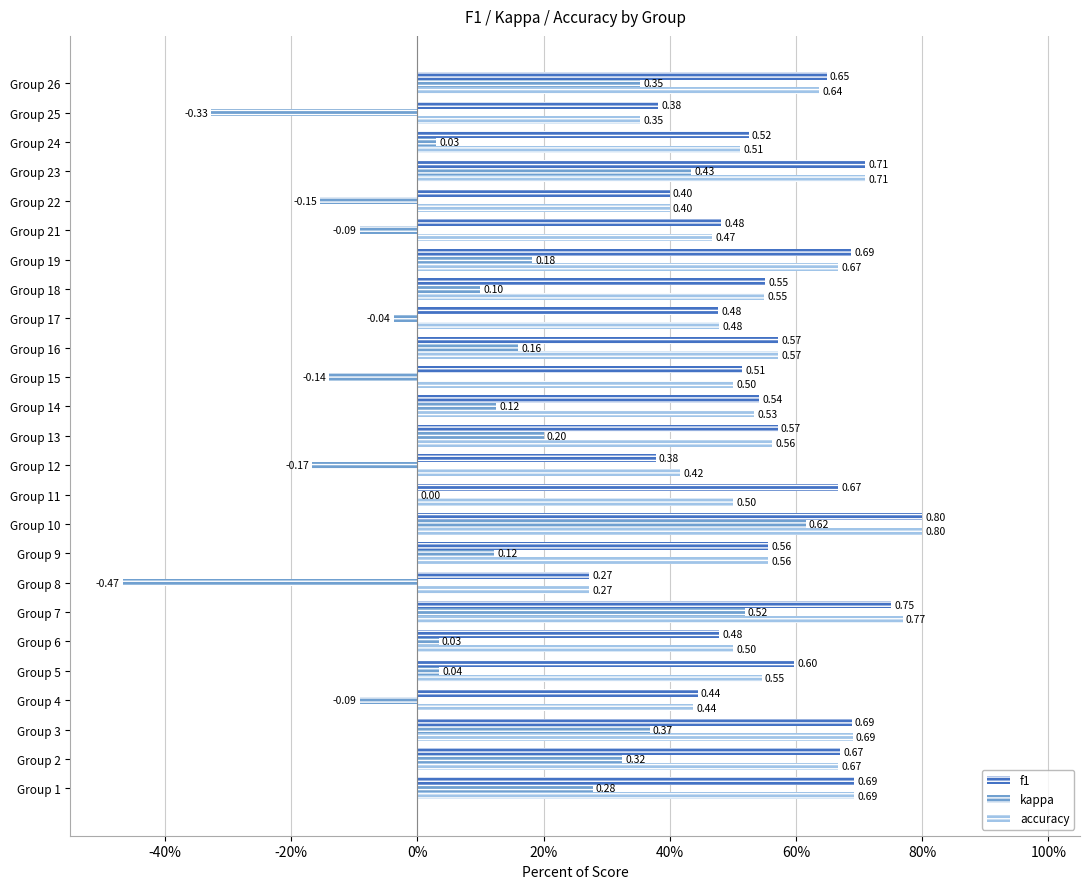

Reading left to right, extract all data points from this chart.

f1: 0.7	0.7	0.7	0.4	0.6	0.5	0.8	0.3	0.6	0.8	0.7	0.4	0.6	0.5	0.5	0.6	0.5	0.6	0.7	0.5	0.4	0.7	0.5	0.4	0.6
kappa: 0.3	0.3	0.4	-0.1	0.0	0.0	0.5	-0.5	0.1	0.6	0.0	-0.2	0.2	0.1	-0.1	0.2	-0.0	0.1	0.2	-0.1	-0.2	0.4	0.0	-0.3	0.4
accuracy: 0.7	0.7	0.7	0.4	0.5	0.5	0.8	0.3	0.6	0.8	0.5	0.4	0.6	0.5	0.5	0.6	0.5	0.6	0.7	0.5	0.4	0.7	0.5	0.4	0.6